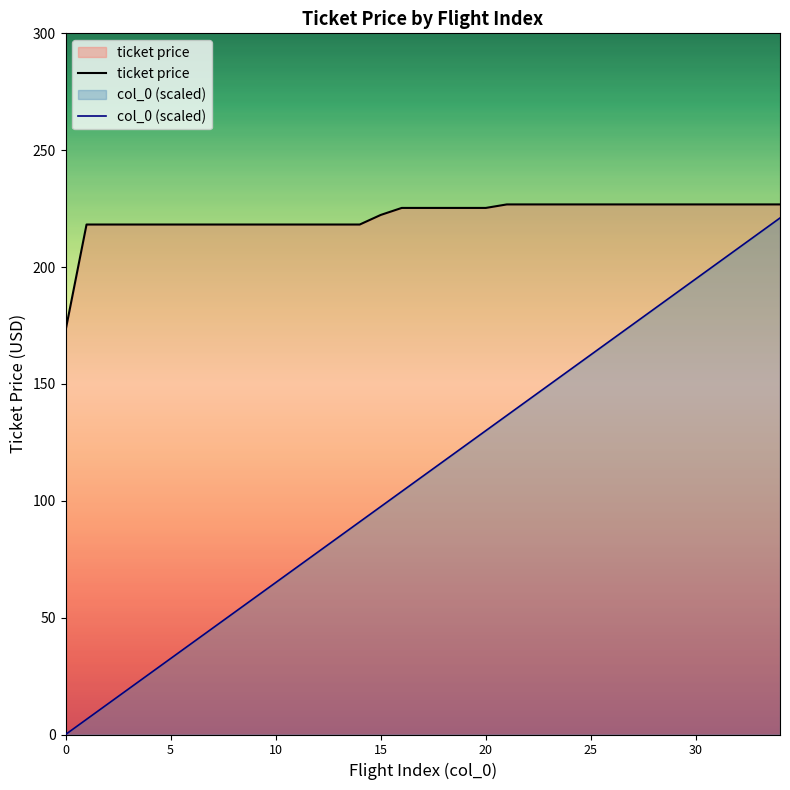

List the series in order of their overall mean, lowest first.

col_0 (scaled), ticket price